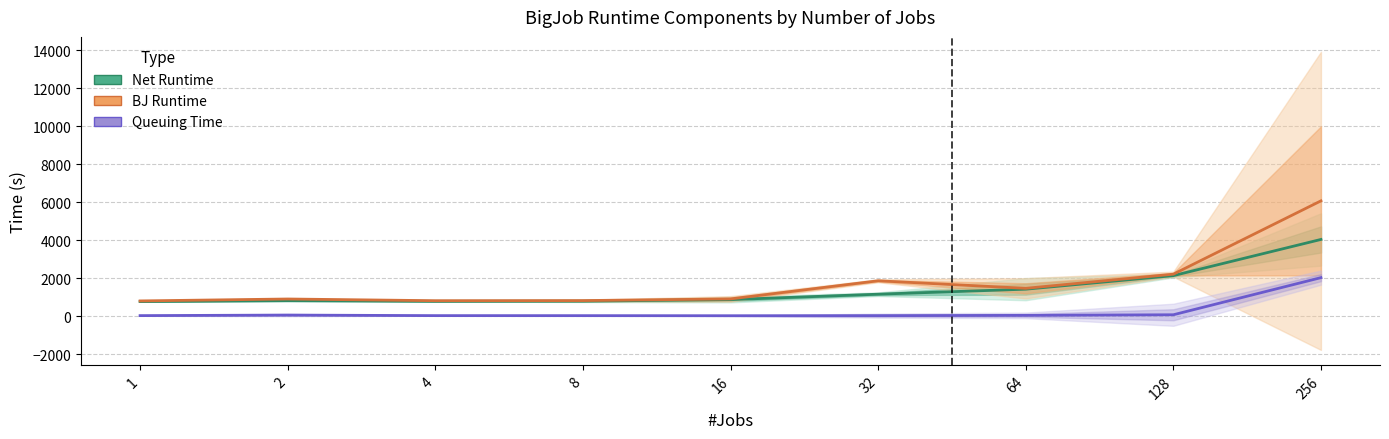

Where is the first local minimum for Queuing Time?

16